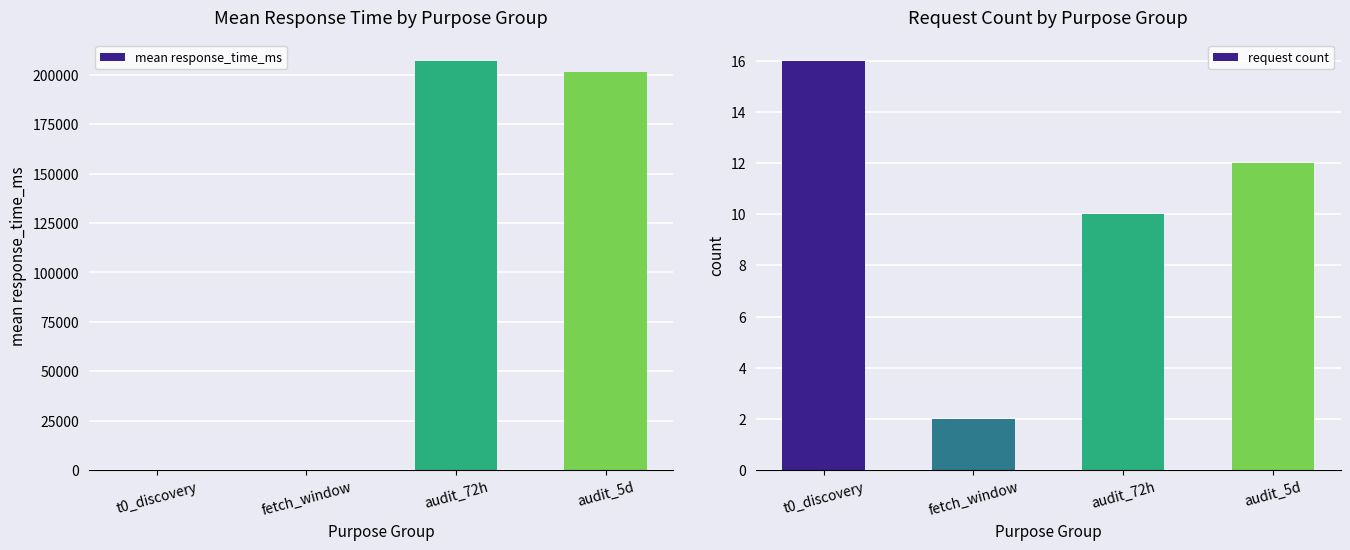

Is it true that mean response_time_ms equals 201295.0 at audit_5d?

True